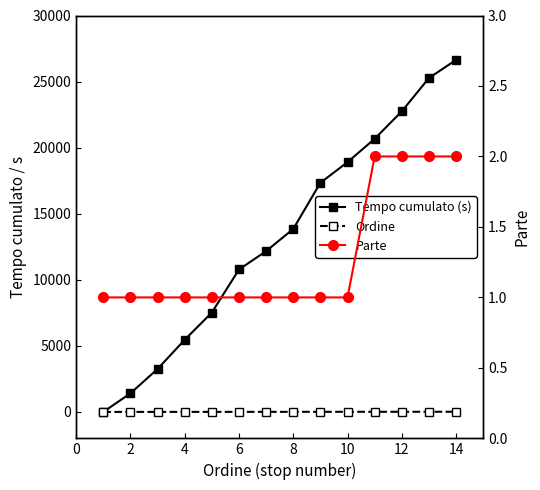

Which series has the widest spread of values?

Tempo cumulato (s)